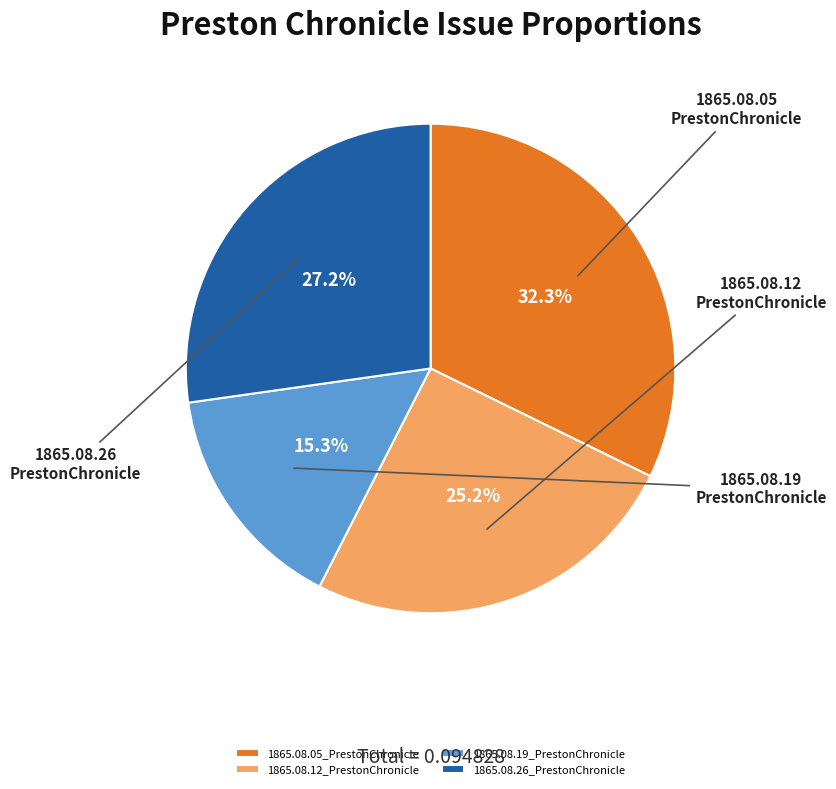

The 1865.08.12_PrestonChronicle slice represents 35% of the pie. True or false?

False